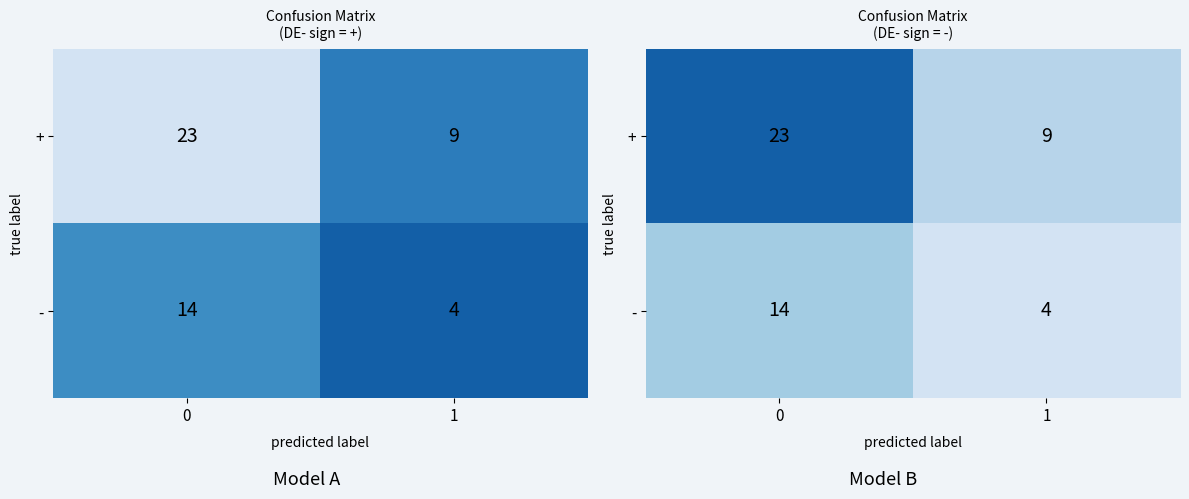

Rank the categories by - value from highest to lowest.

0, 1